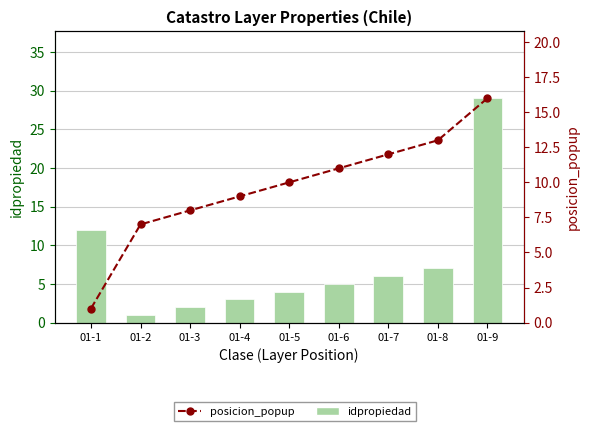

List the labels in order of idpropiedad value, smallest first.

01-2, 01-3, 01-4, 01-5, 01-6, 01-7, 01-8, 01-1, 01-9